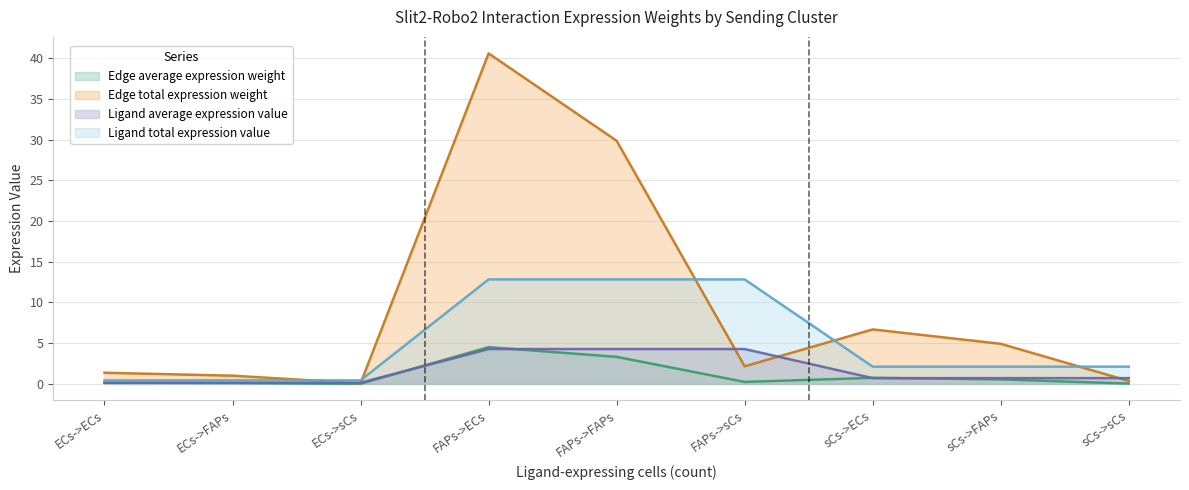

True or false: Ligand total expression value has more than 0 points higher than both neighbors.

False